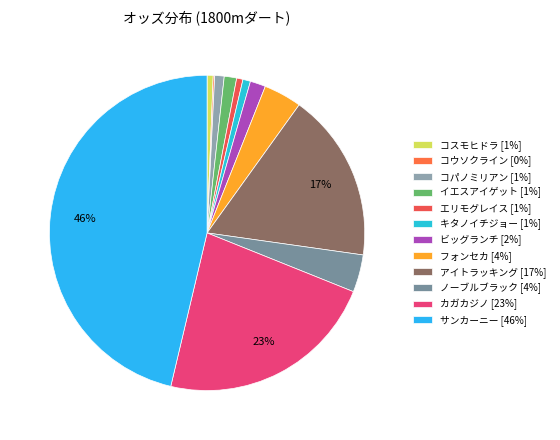

True or false: コパノミリアン accounts for 1% of the total.

True